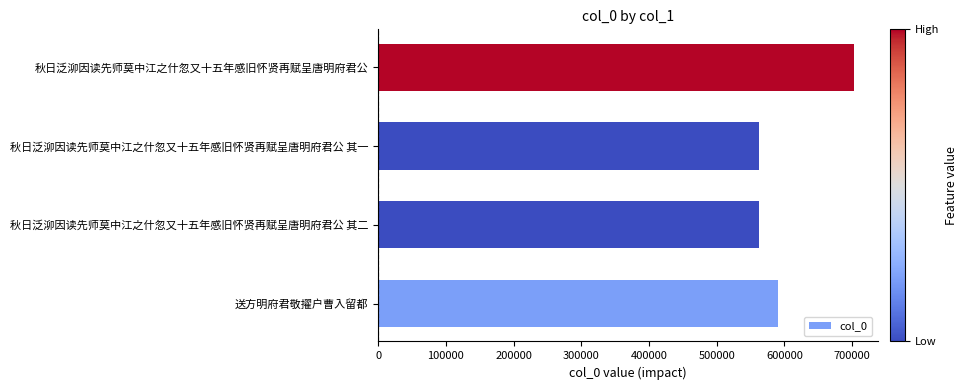

What is the ratio of the value at 秋日泛泖因读先师莫中江之什忽又十五年感旧怀贤再赋呈唐明府君公 to the value at 送方明府君敬擢户曹入留都?

1.2